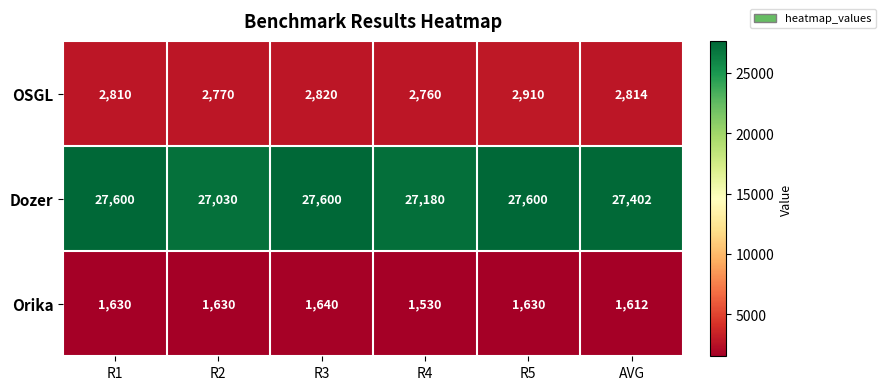

Reading left to right, extract all data points from this chart.

OSGL: 2810	2770	2820	2760	2910	2814
Dozer: 27600	27030	27600	27180	27600	27402
Orika: 1630	1630	1640	1530	1630	1612